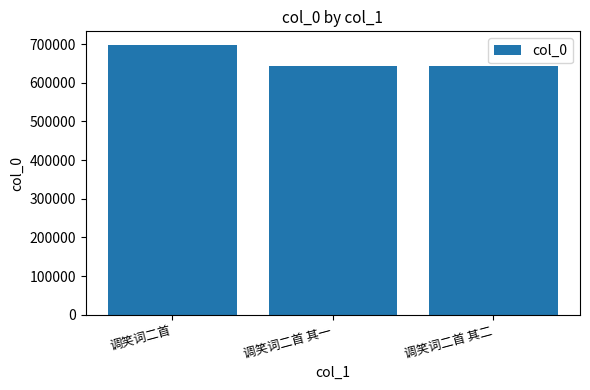

Is it true that the value at 调笑词二首 其二 is 929773?

False